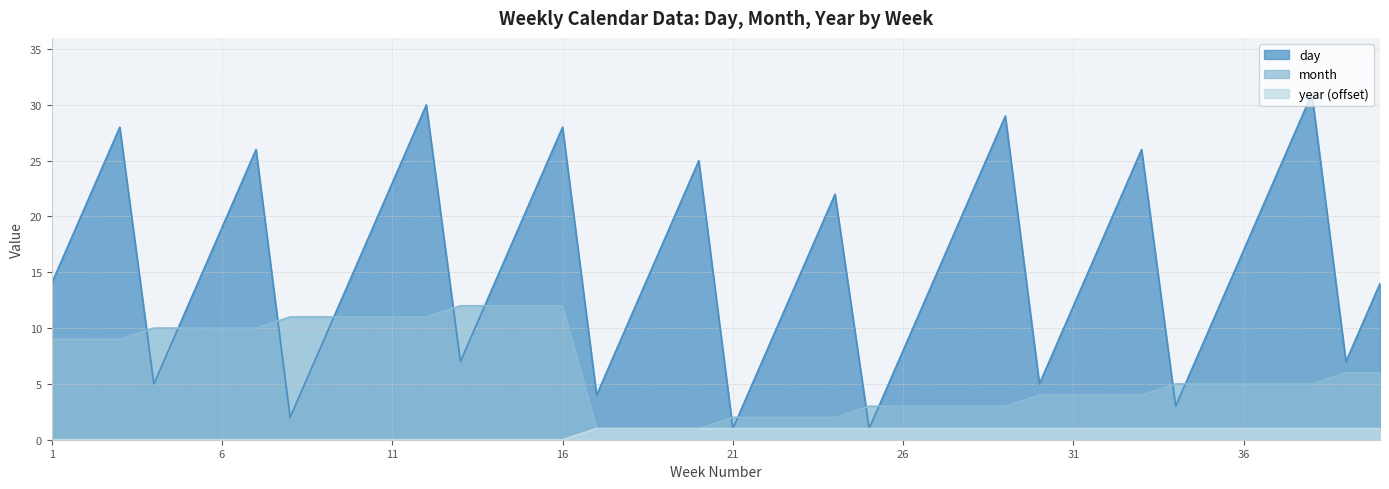

Which series has the largest range (max minus min)?

day